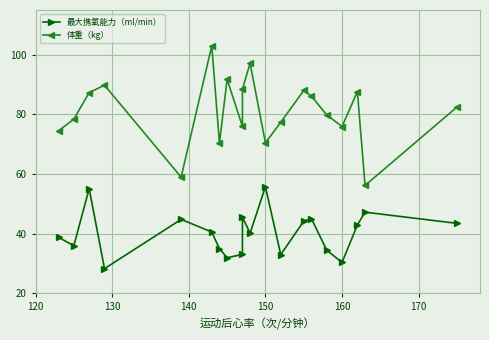

Is it true that 最大携氧能力（ml/min） equals 16.3 at 160?

False